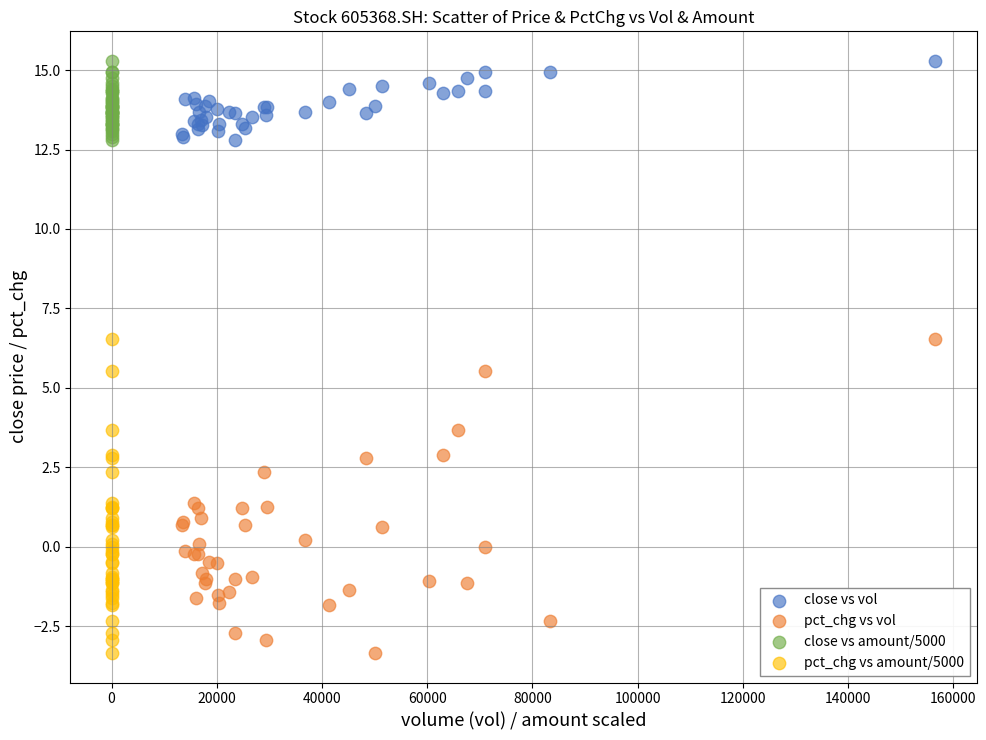

What are all the series names shown in the legend?

close vs vol, pct_chg vs vol, close vs amount/5000, pct_chg vs amount/5000